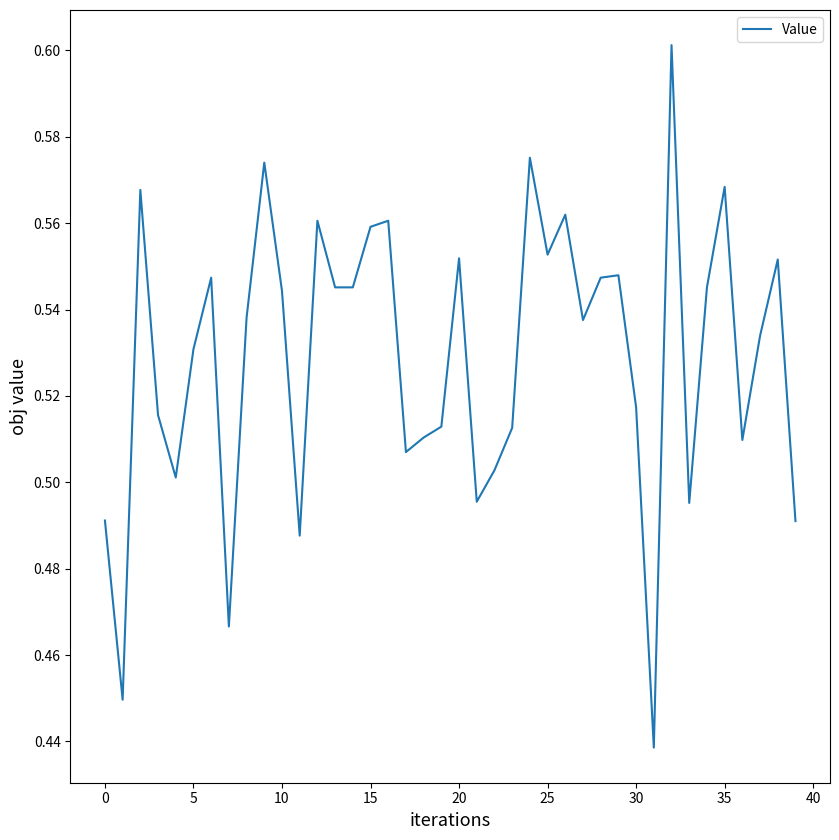

What is the difference between the maximum and minimum values?

0.2